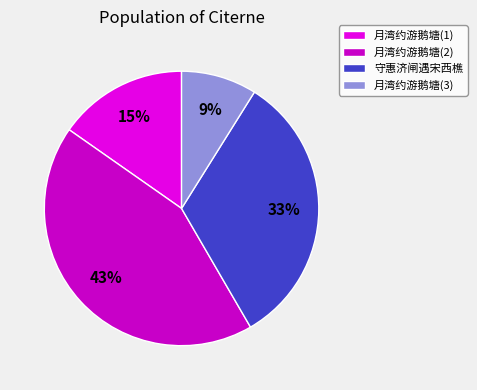

Do 月湾约游鹅塘(3) and 月湾约游鹅塘(1) together represent more than half of the pie?

No